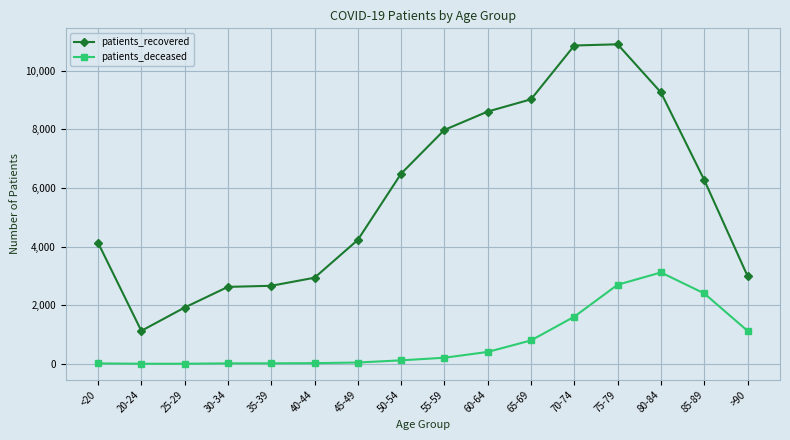

Is the value of patients_deceased at <20 greater than the value of patients_recovered at 25-29?

No